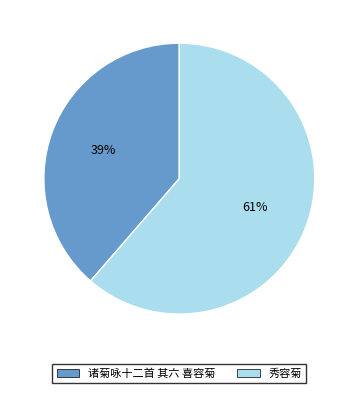

Is it true that 诸菊咏十二首 其六 喜容菊 is 33% of the pie?

False